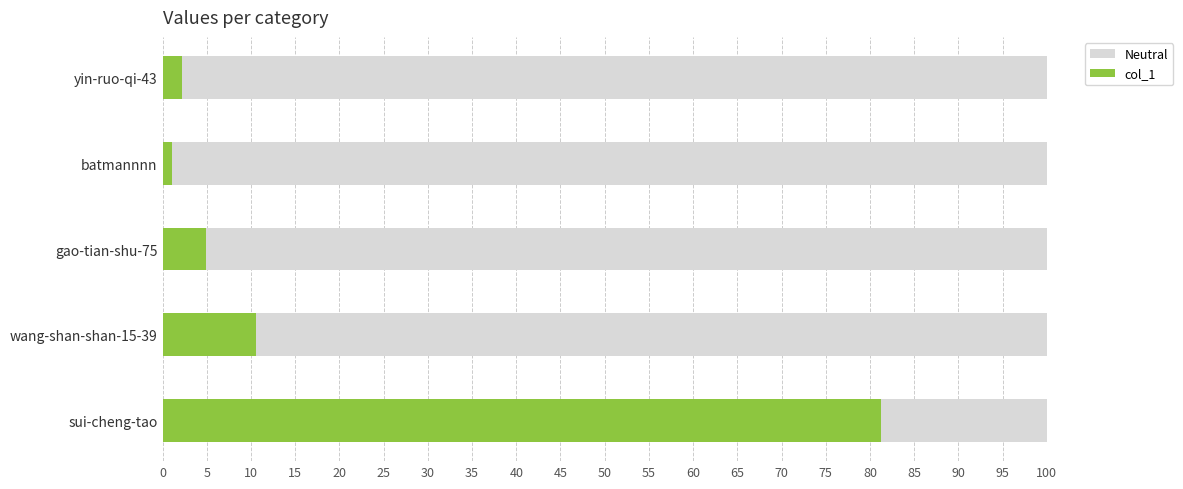

What is the total value across all series at gao-tian-shu-75?

100.0